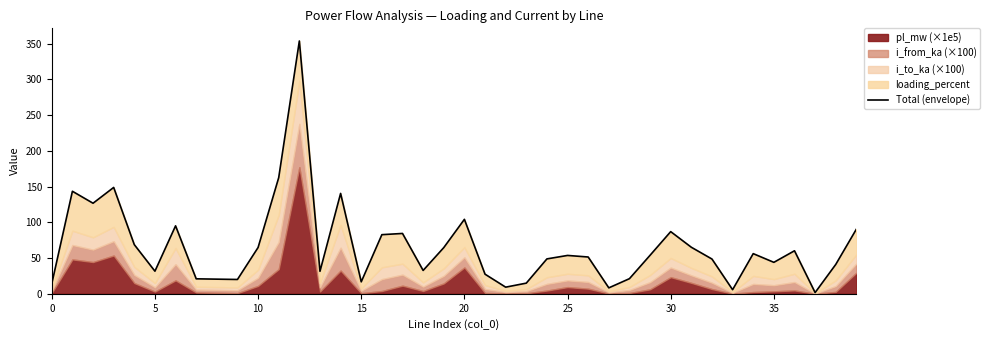

Approximately how many times larger is the value at 34 compared to 20?

0.5